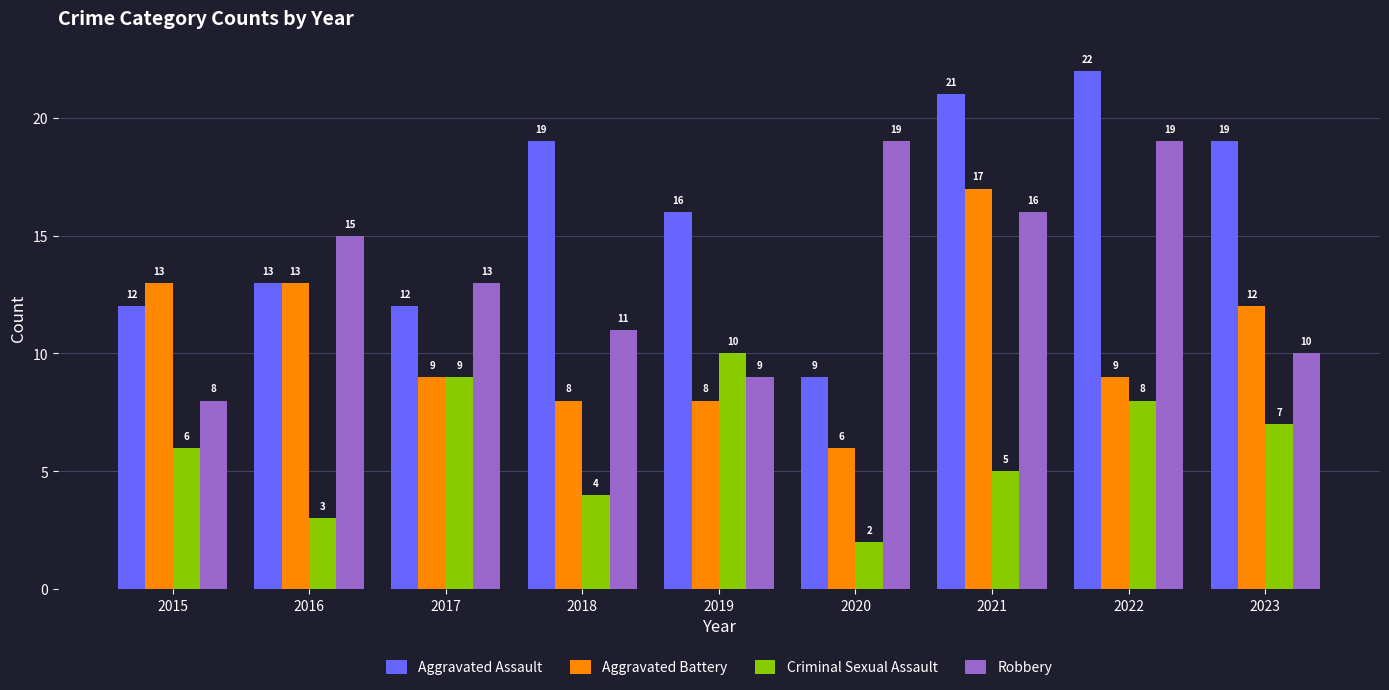

Rank the categories by Criminal Sexual Assault value from highest to lowest.

2019, 2017, 2022, 2023, 2015, 2021, 2018, 2016, 2020